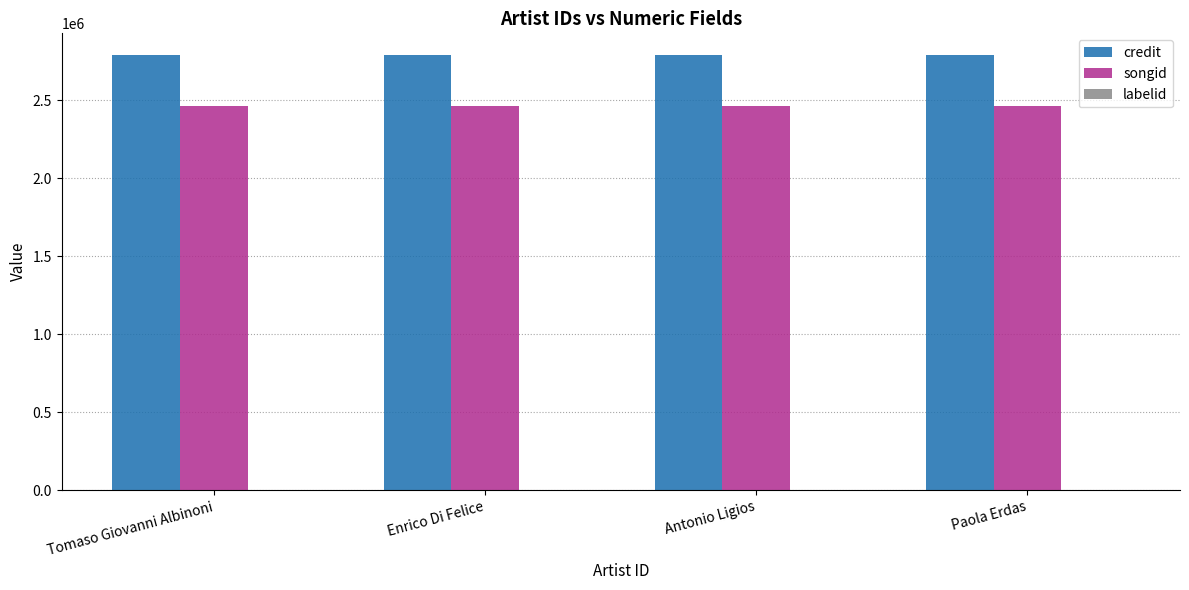

What is the sum of all songid values?

9866876